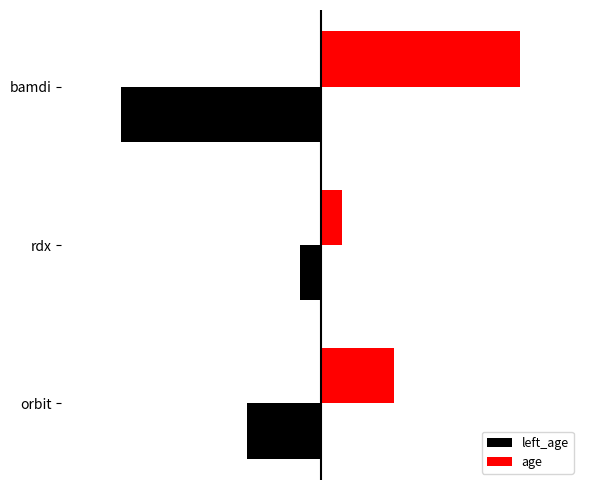

Rank the series by their maximum value, from lowest to highest.

left_age, age